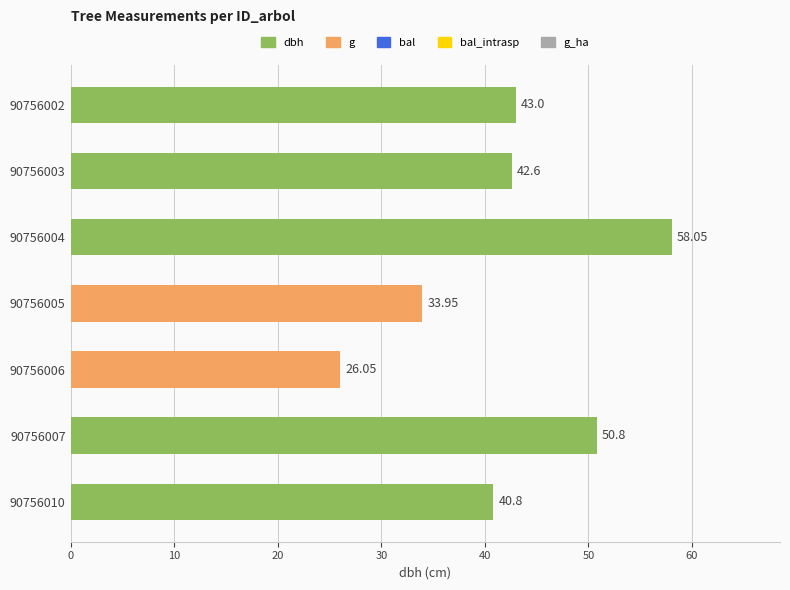

What is the difference between the maximum and minimum values?

32.0